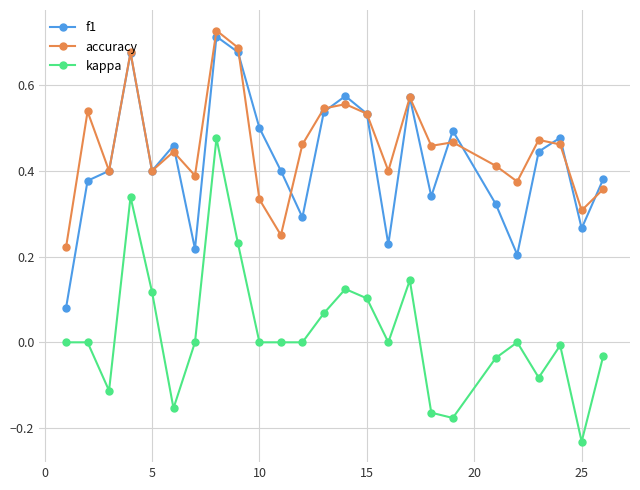

Count the number of categories in the chart.

25